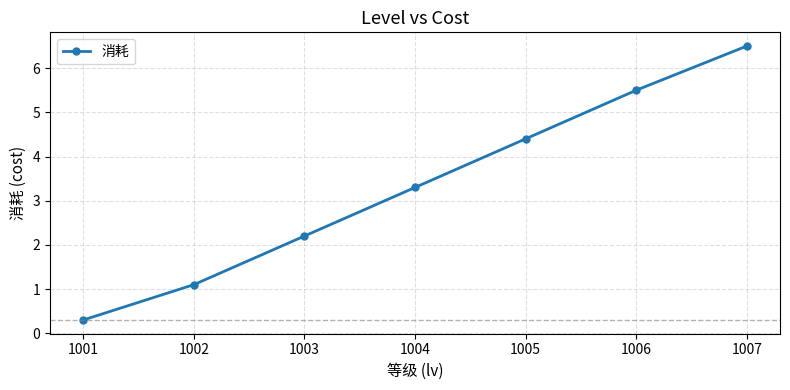

How many values are below 3?

3